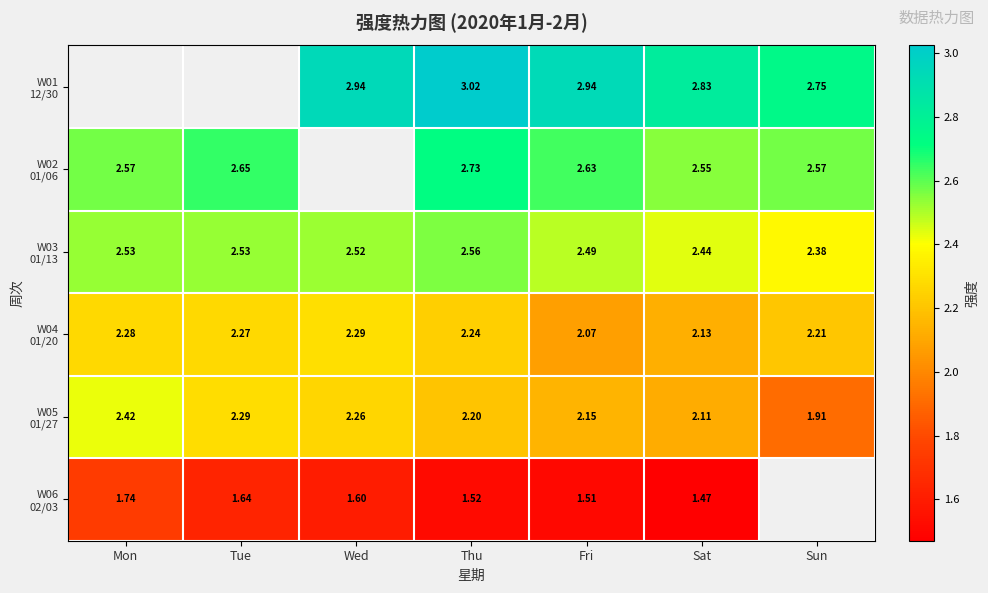

Rank the categories by W01 12/30 value from lowest to highest.

Sun, Sat, Fri, Mon, Tue, Wed, Thu